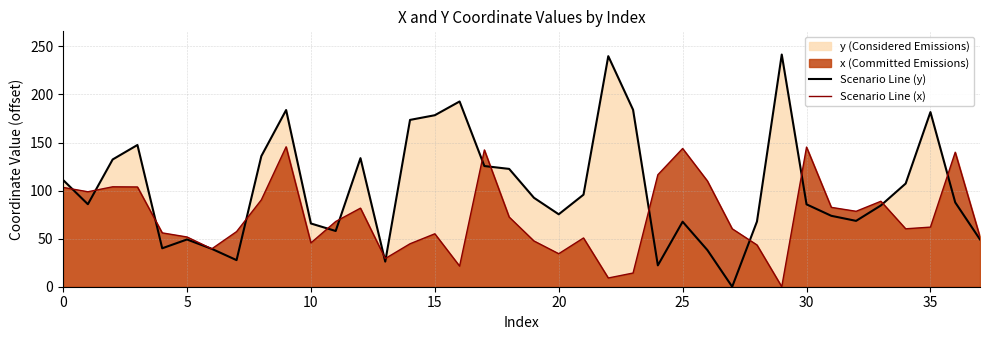

How many lines are shown in the chart?

2